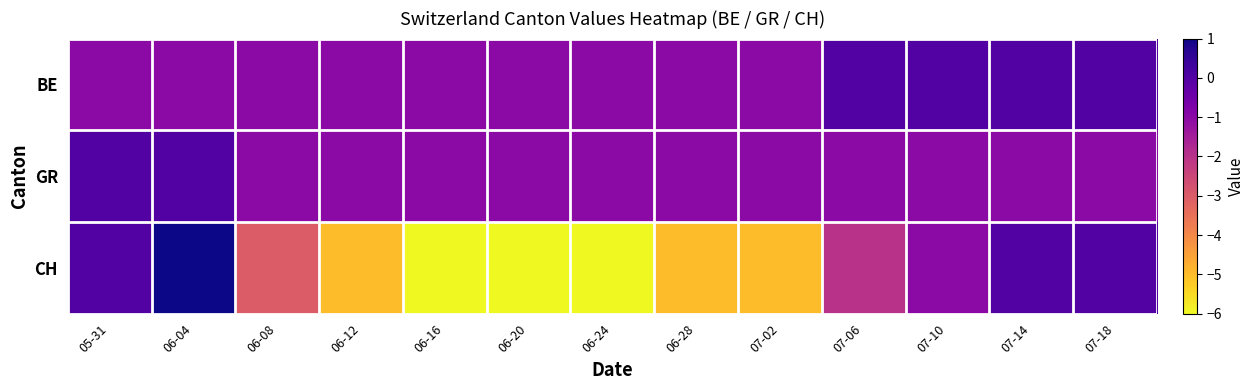

What is the total value across all series at 06-28?

-7